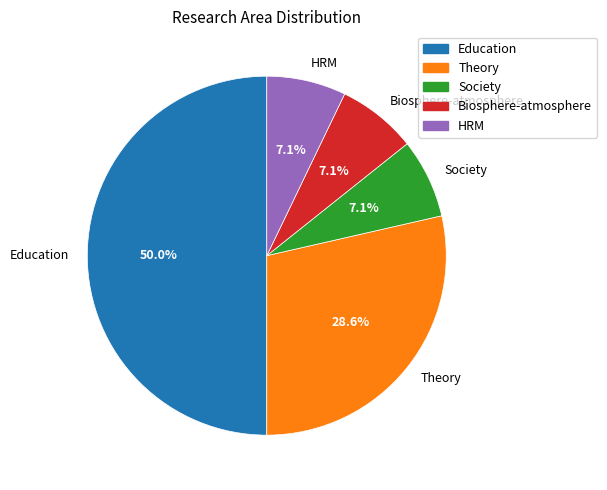

Between HRM and Education, which is larger?

Education